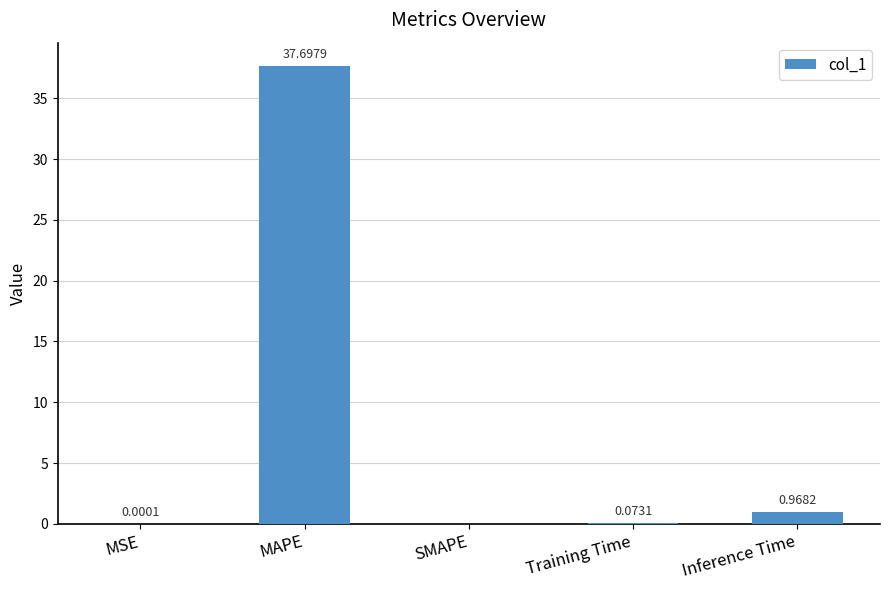

How many series are shown in this chart?

1